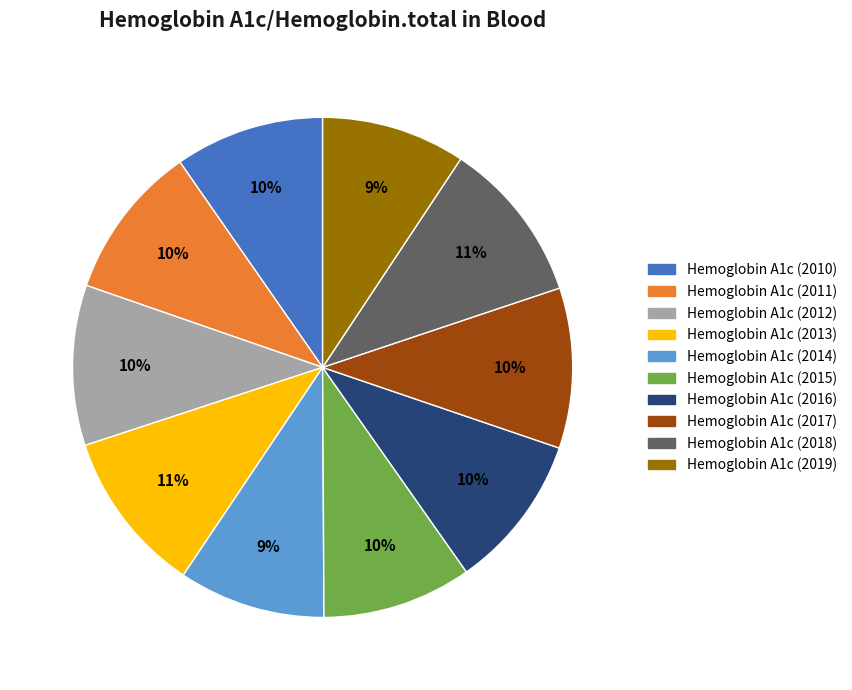

To the nearest percent, what is the average slice percentage?

10%